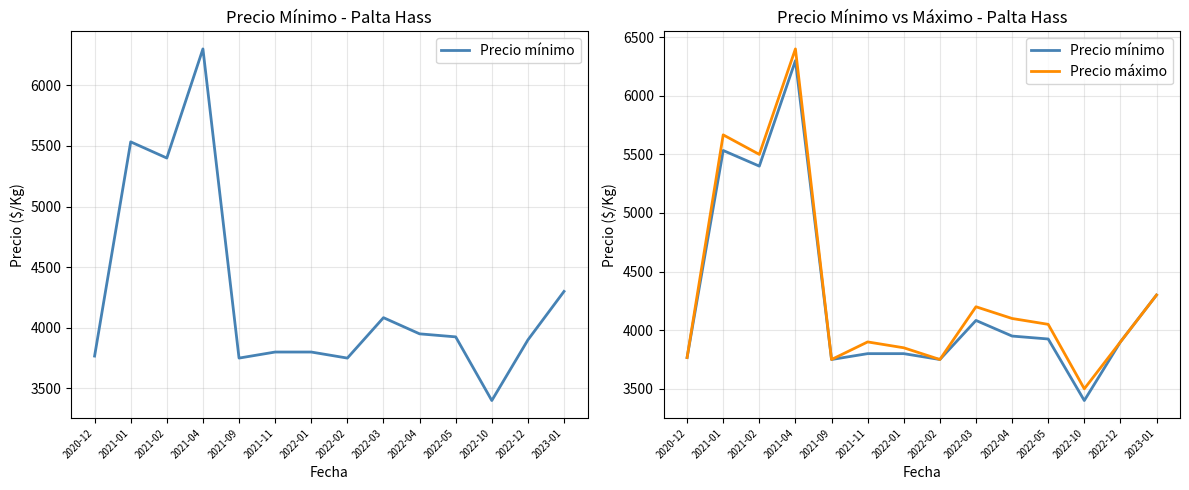

How many lines are shown in the chart?

2